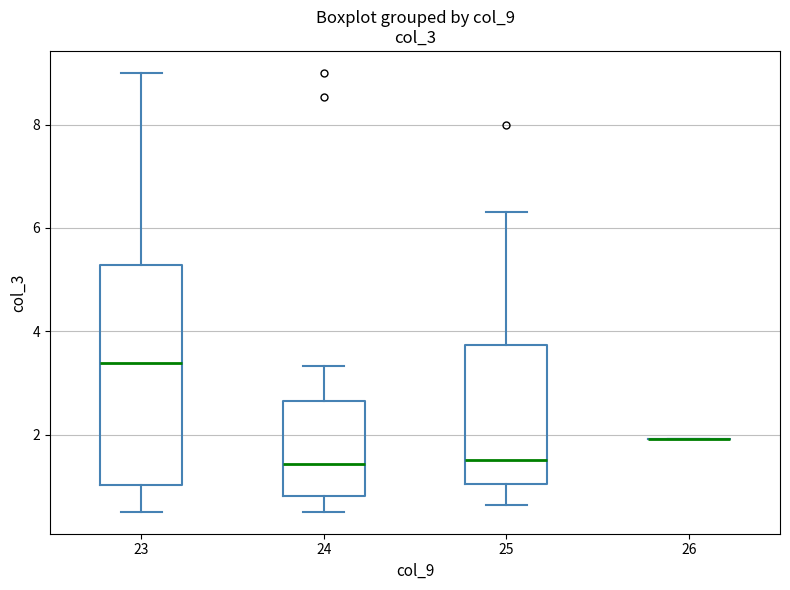

Reading left to right, transcribe this box plot: for each box, give where its median line is, the range the box spans, and where its two whiskers end, as read against the y-axis. The values are not printed on the chart, so give them approximately, as read against the axis.

23: median 3.4, box 1.0 to 5.2, whiskers 0.6 to 9.0
24: median 1.4, box 0.8 to 2.6, whiskers 0.6 to 3.4
25: median 1.6, box 1.0 to 3.8, whiskers 0.6 to 6.4
26: box collapsed to a line at 2.0, whiskers 2.0 to 2.0